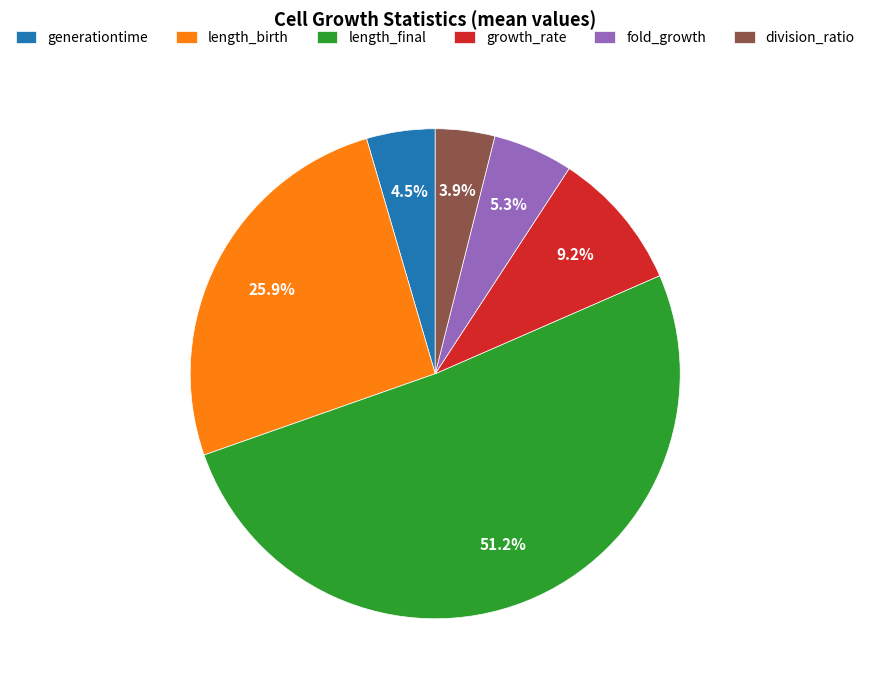

Is it true that division_ratio is 14% of the pie?

False